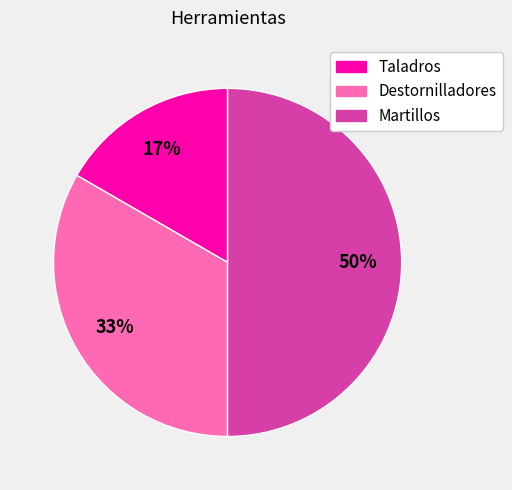

What is the smallest slice in the pie chart?

Taladros